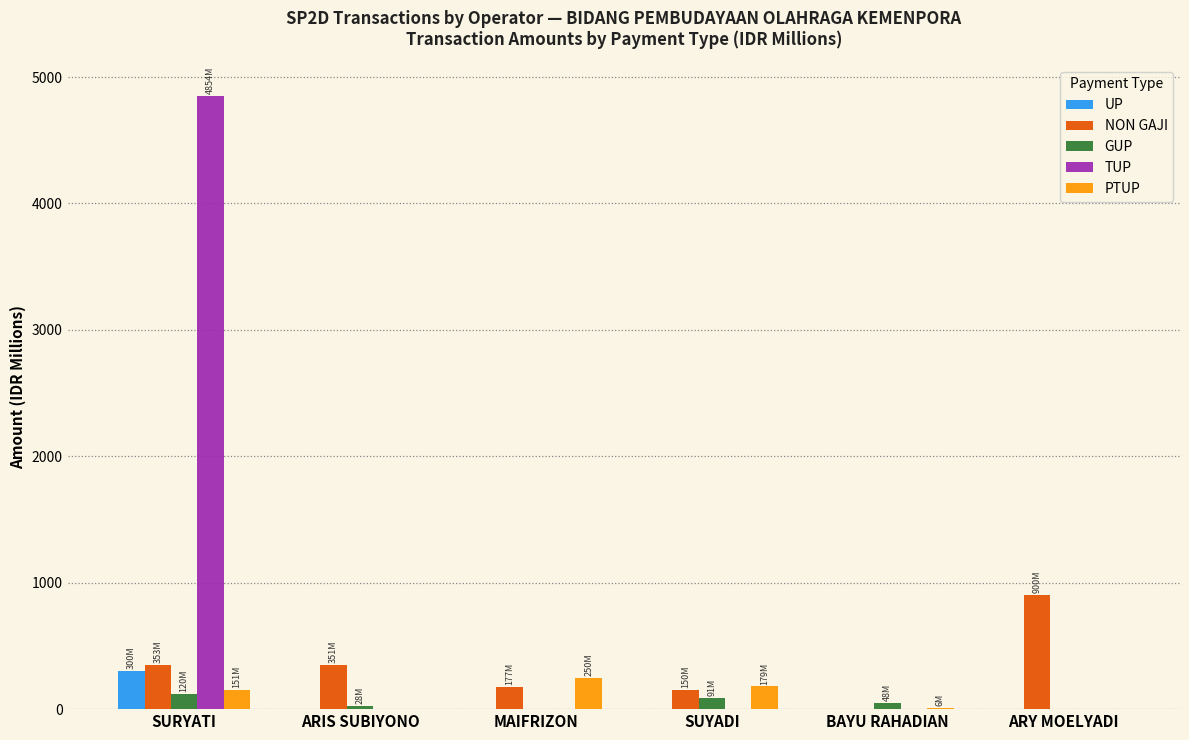

What is the maximum value shown in the chart?

4853.6